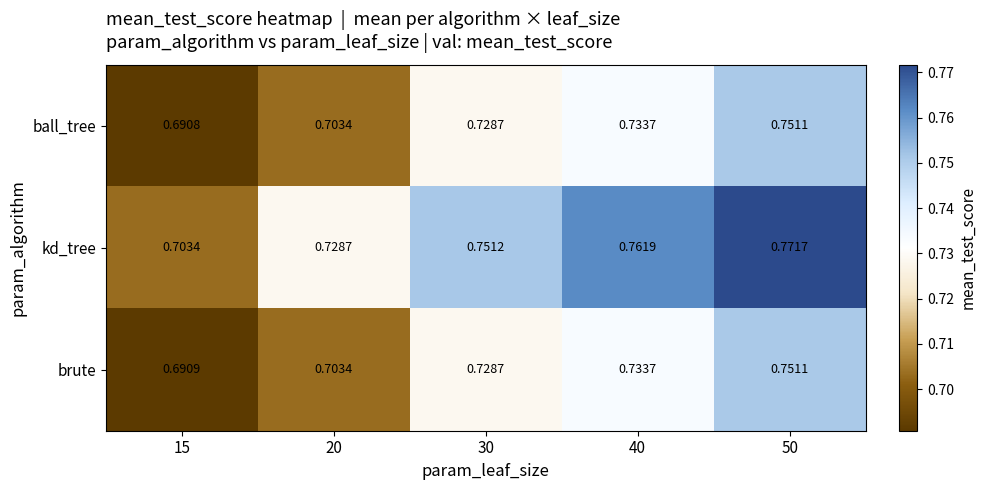

At 15, list the series in order from smallest to largest.

ball_tree, brute, kd_tree